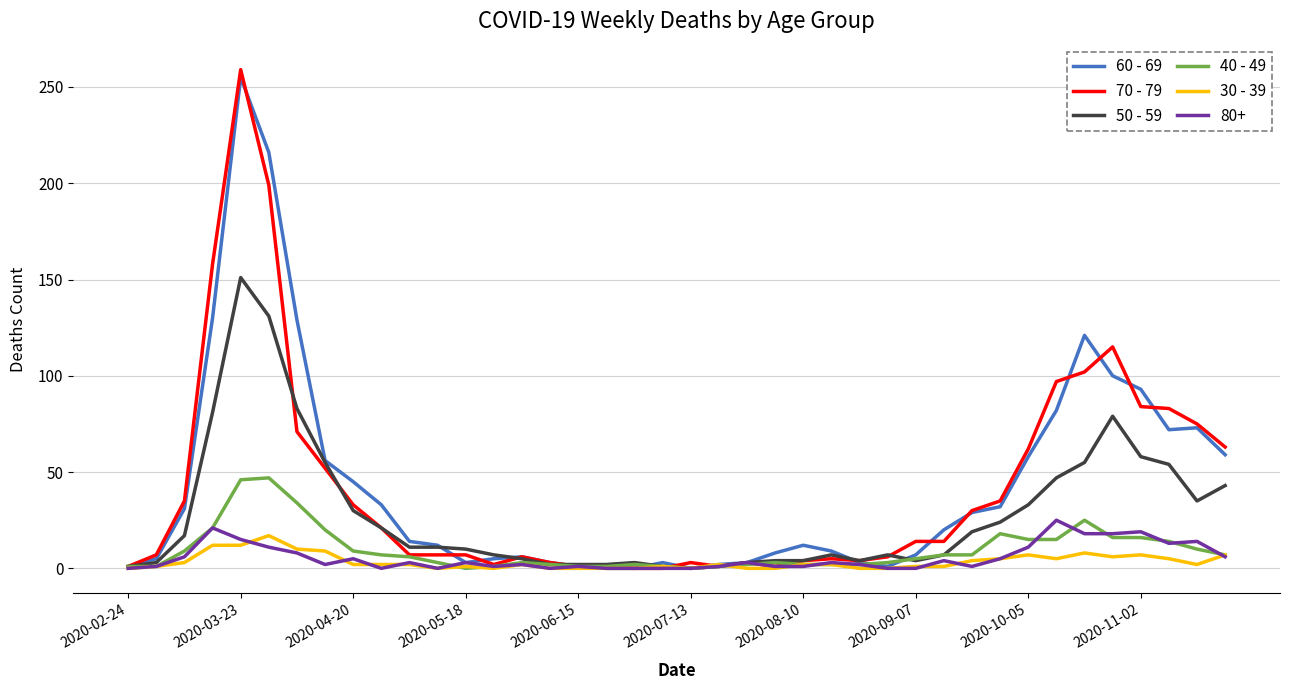

After their last crossing, which series has the higher values: 70 - 79 or 50 - 59?

70 - 79